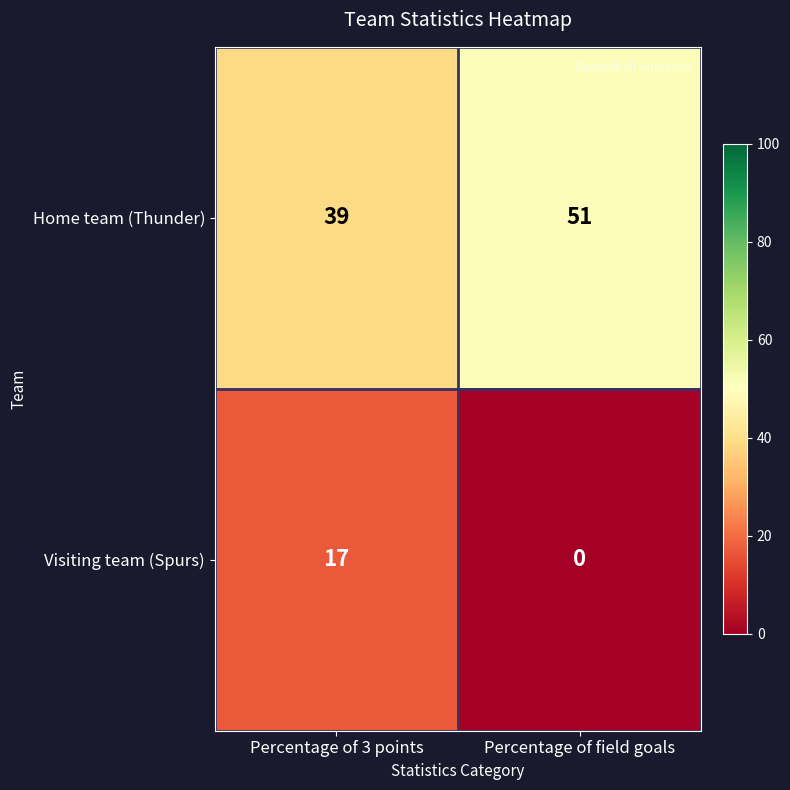

At Percentage of 3 points, list the series in order from smallest to largest.

Visiting team (Spurs), Home team (Thunder)